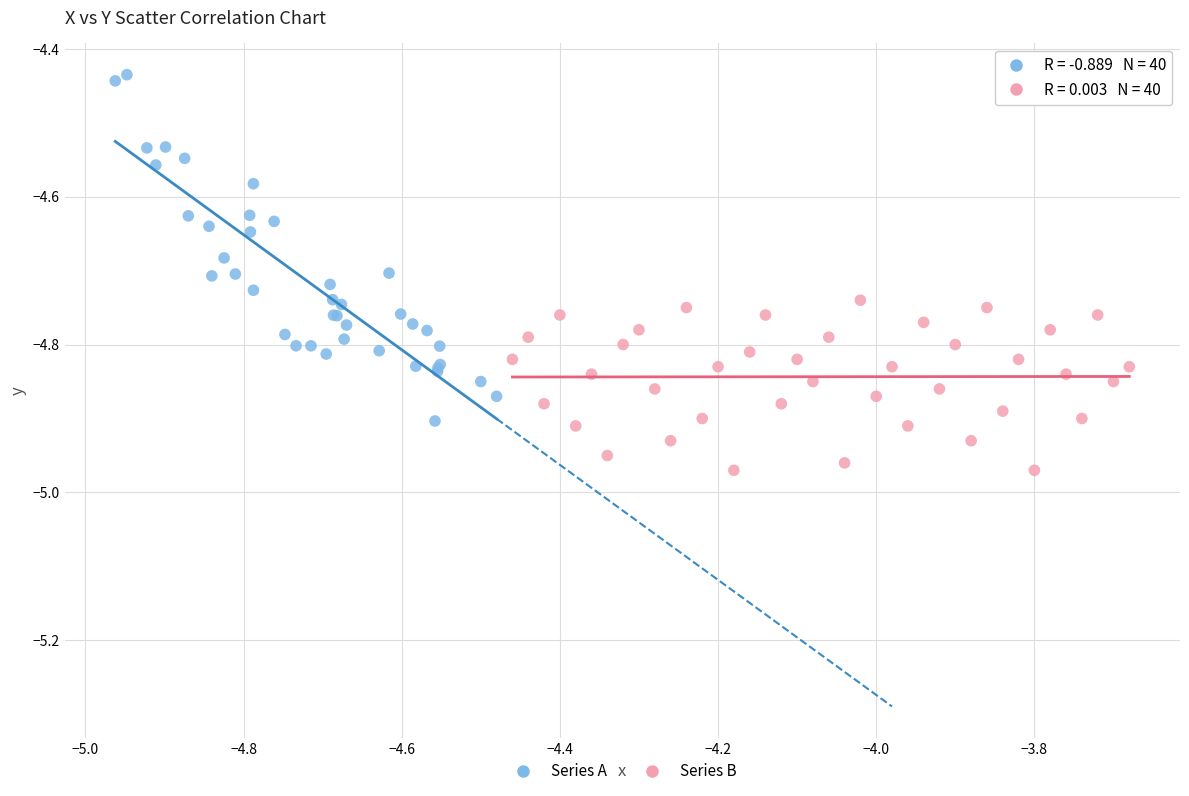

Which series reaches the minimum Y coordinate?

Series B